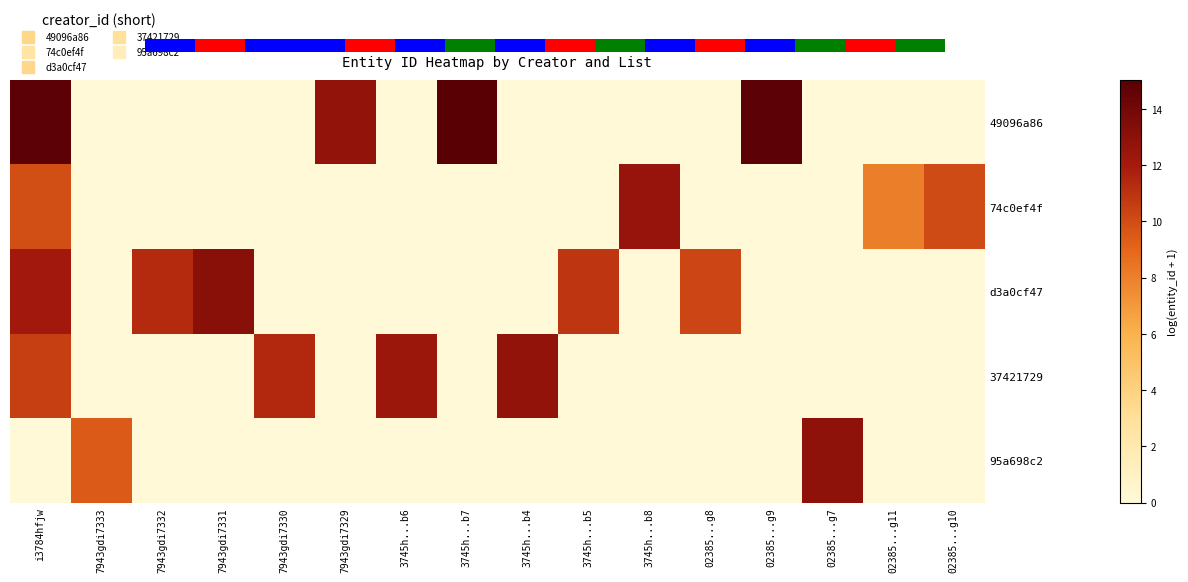

What is the total value across all series at i3784hfjw?

47.5